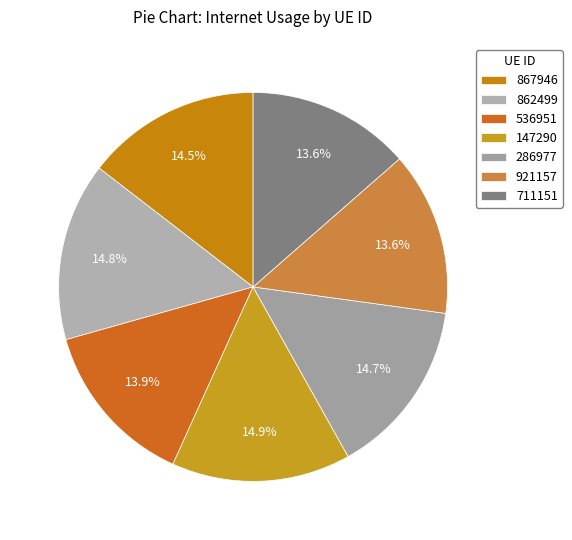

Does 711151 account for over 50% of the chart?

No